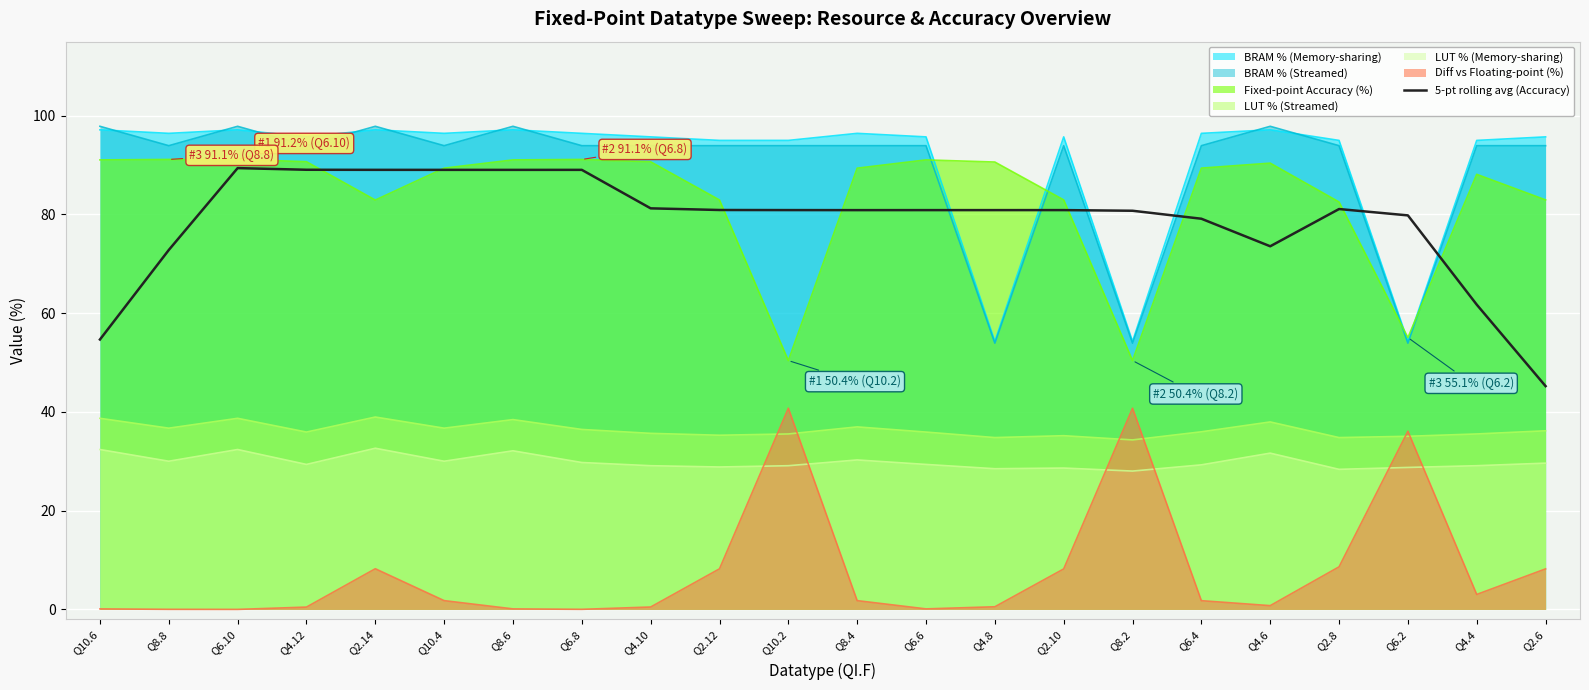

Is the value of Diff vs Floating-point (%) at Q6.2 greater than the value of LUT % (Memory-sharing) at Q2.8?

Yes